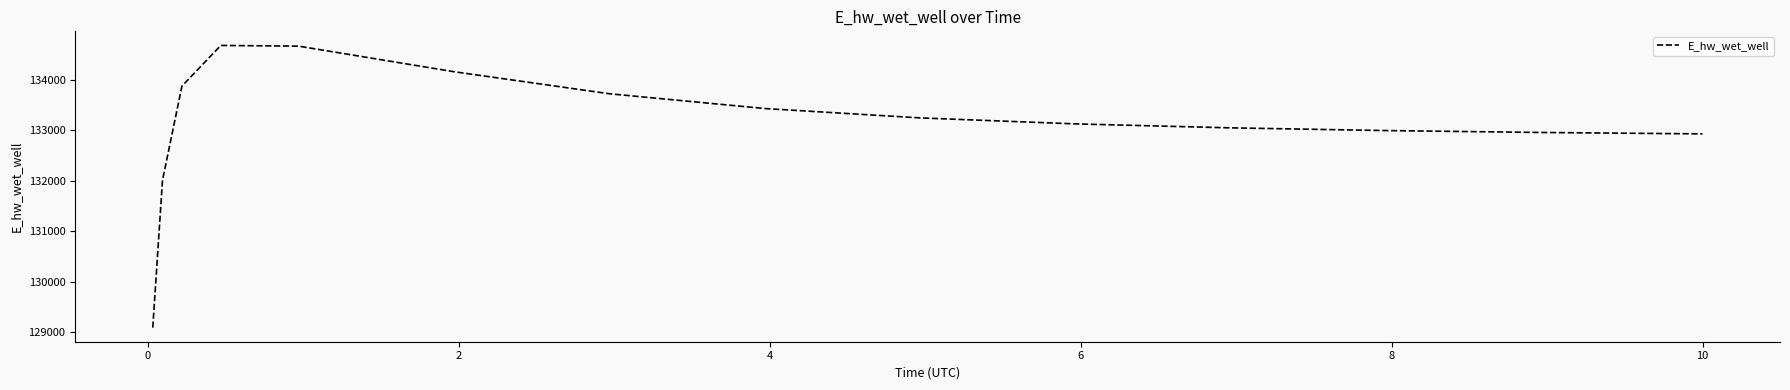

What is the difference between the maximum and minimum values?

5593.6